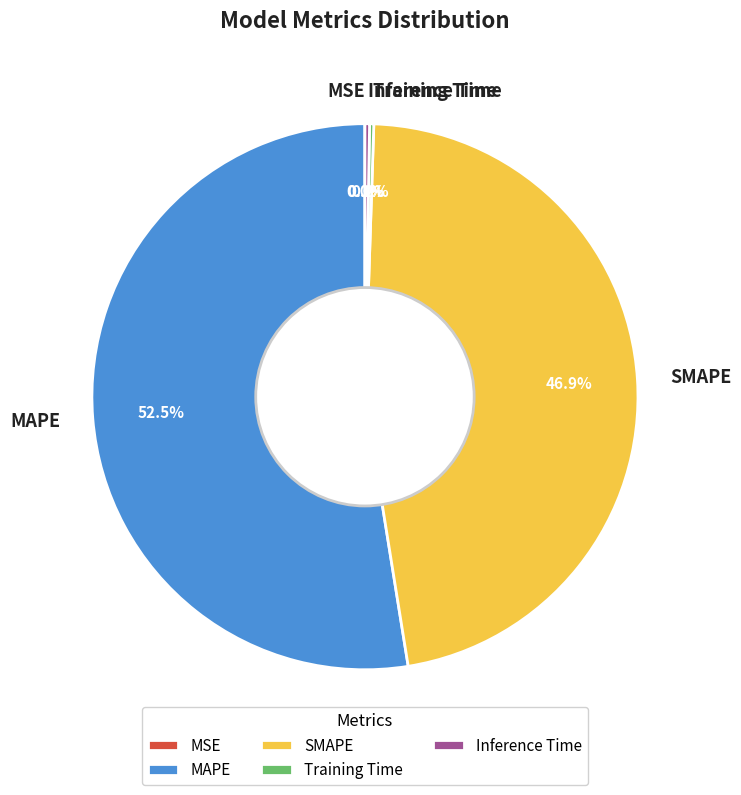

Does any single category account for the majority?

Yes